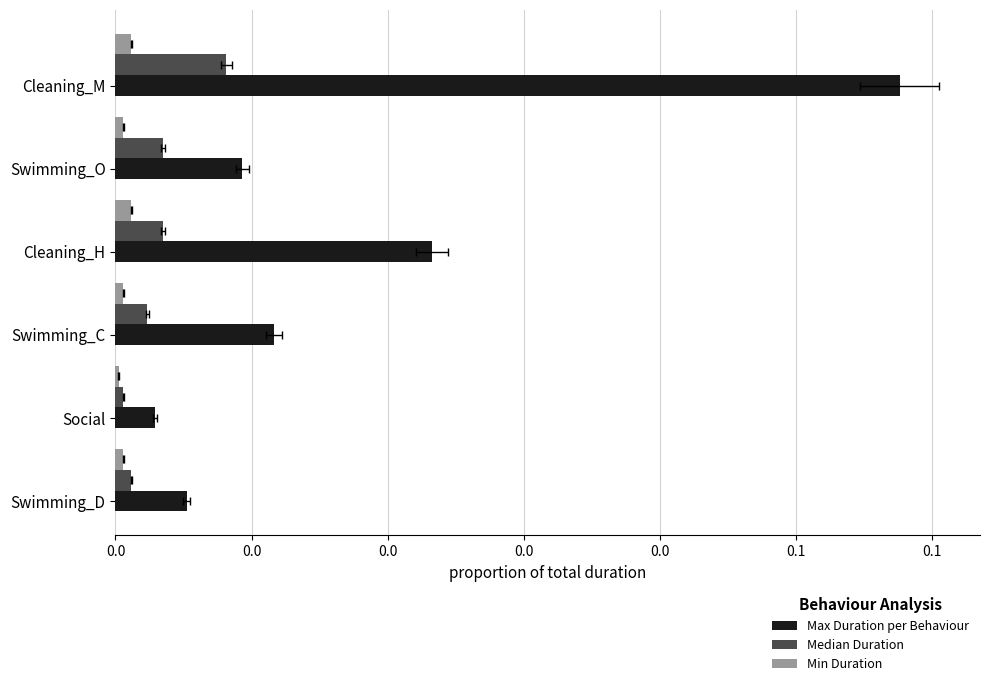

Are the bars grouped side by side (vs. stacked)?

Yes